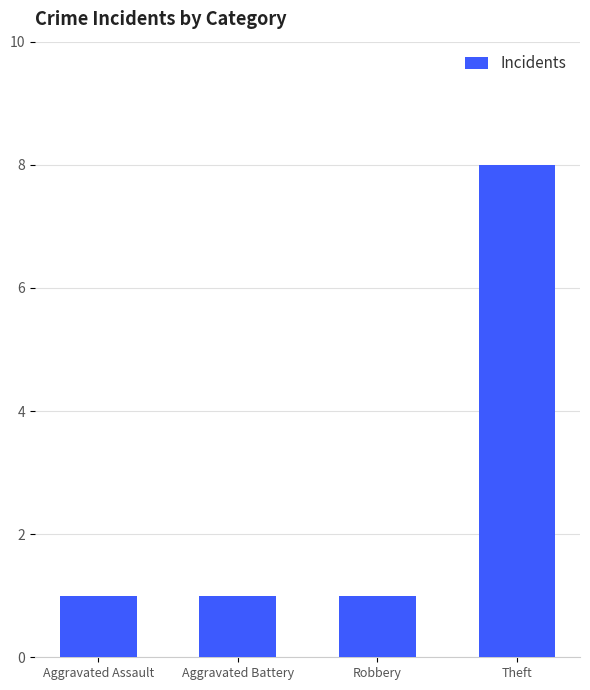

Does the chart contain any negative values?

No